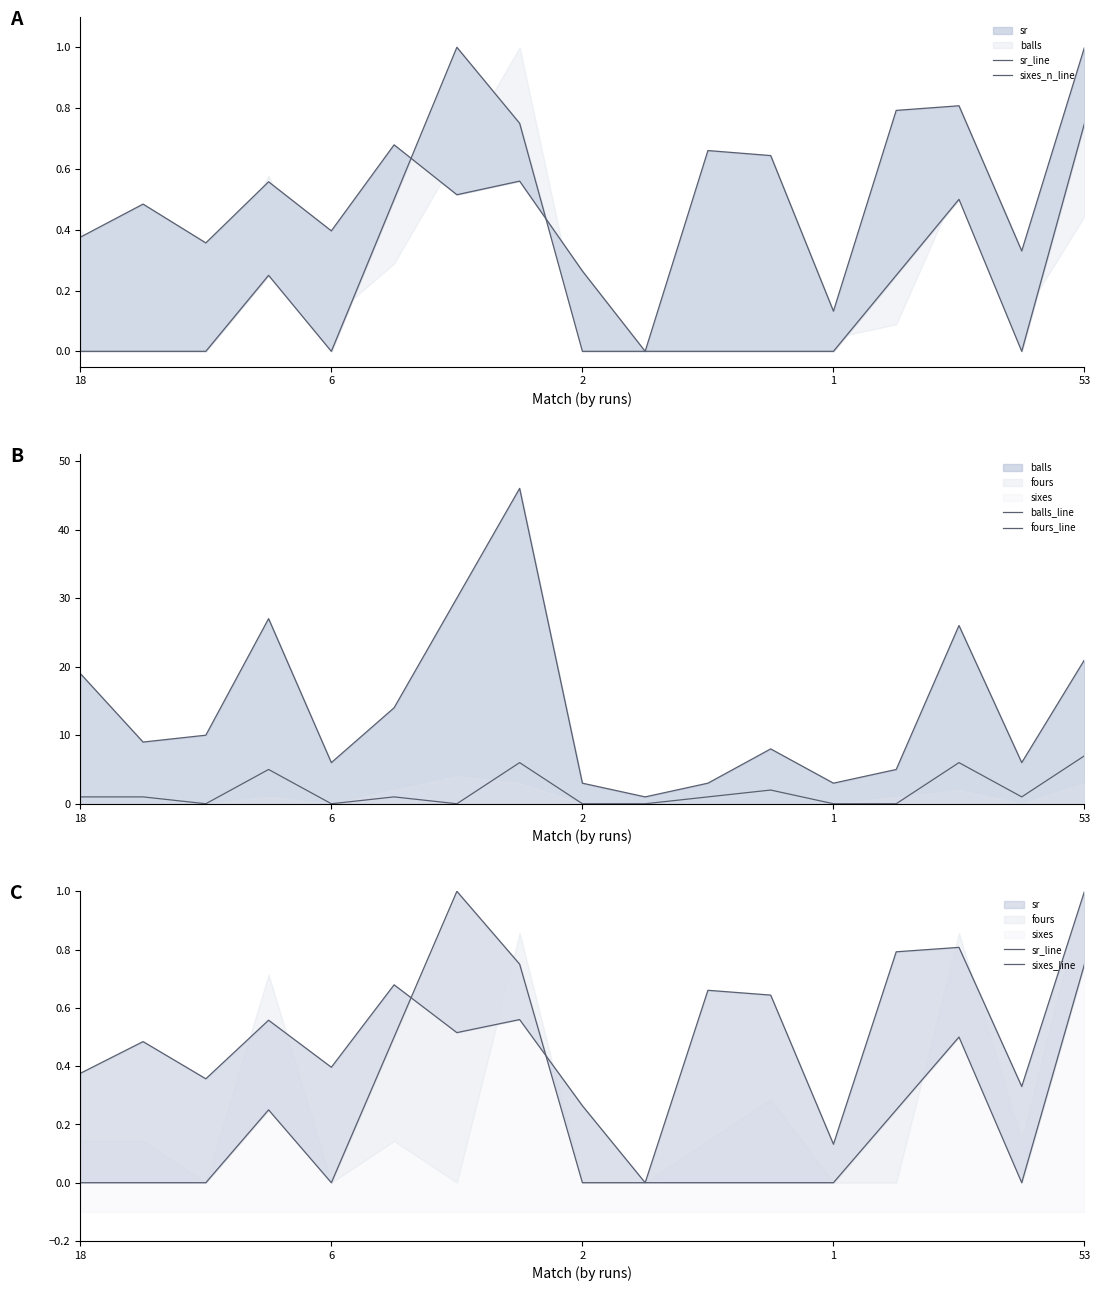

The value of balls_line at 15 is 6.0. True or false?

True